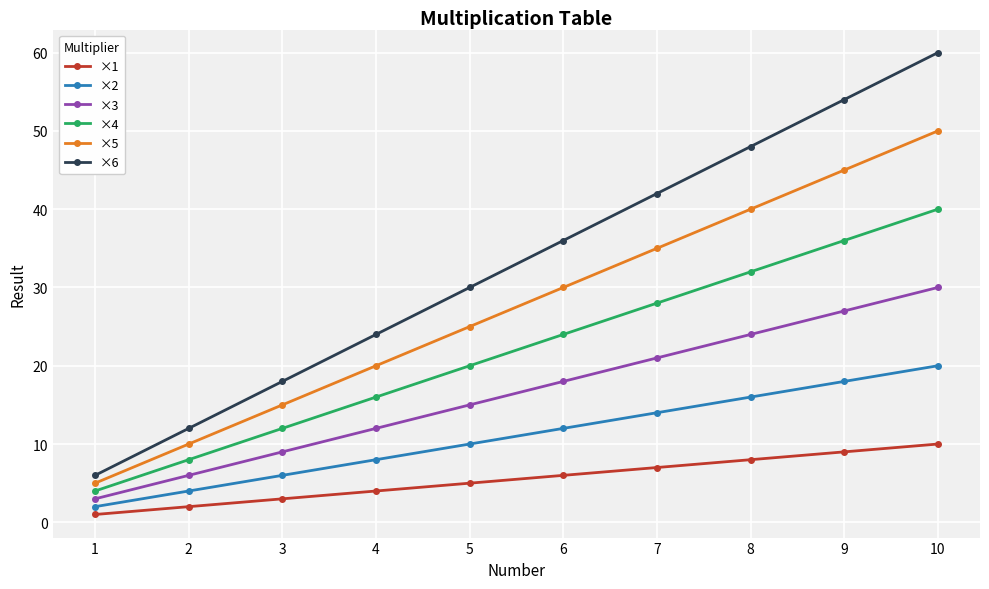

What is the minimum value for ×4?

4